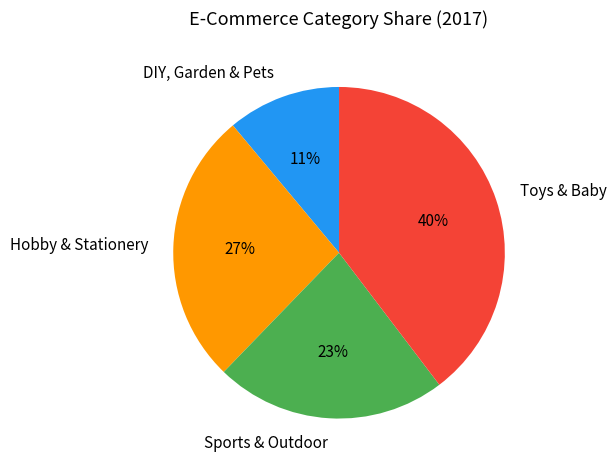

Is the sum of Sports & Outdoor and Toys & Baby greater than half?

Yes